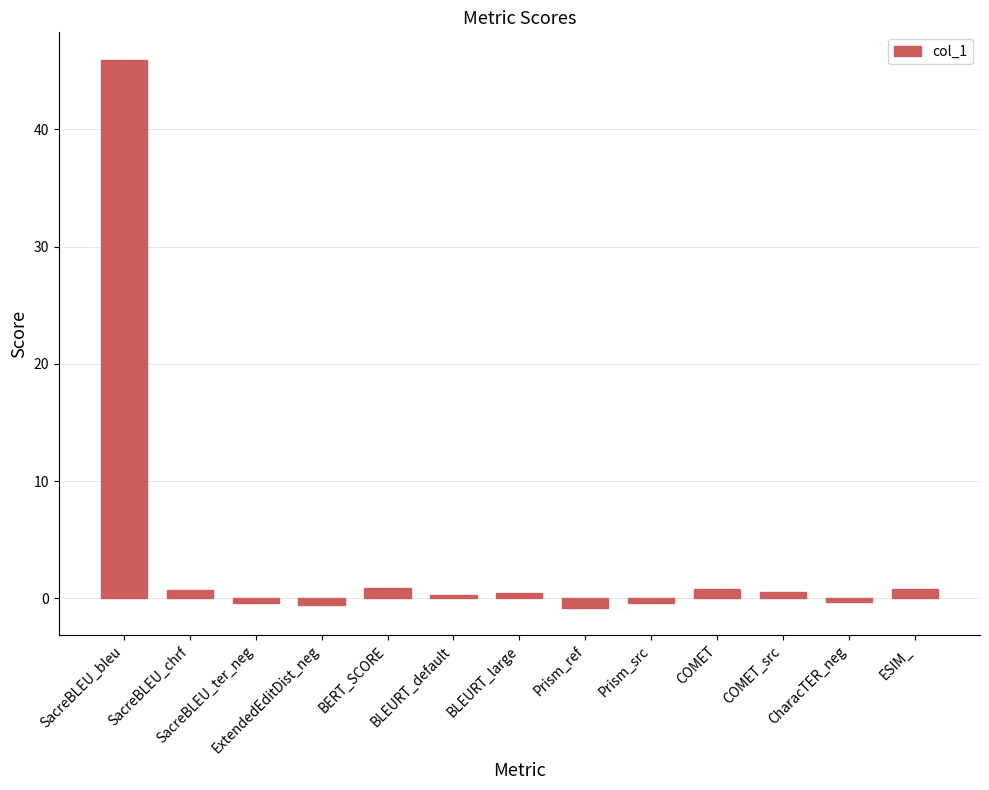

What is the average value?

3.7